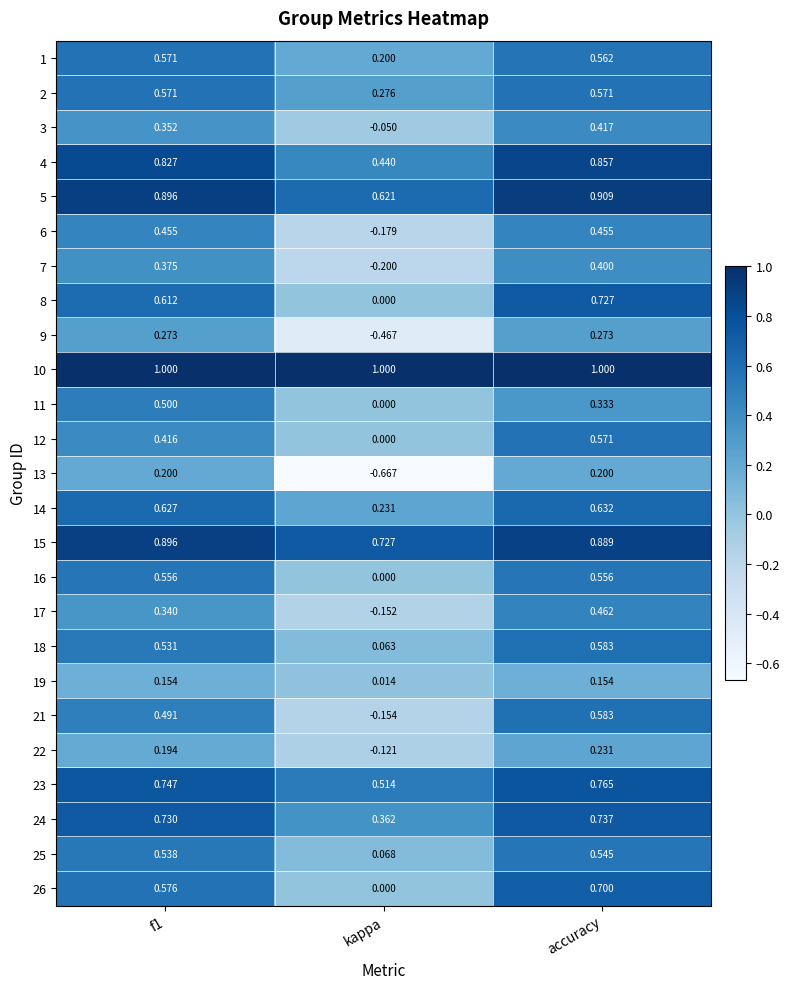

At which category is the sum across all series the highest?

accuracy